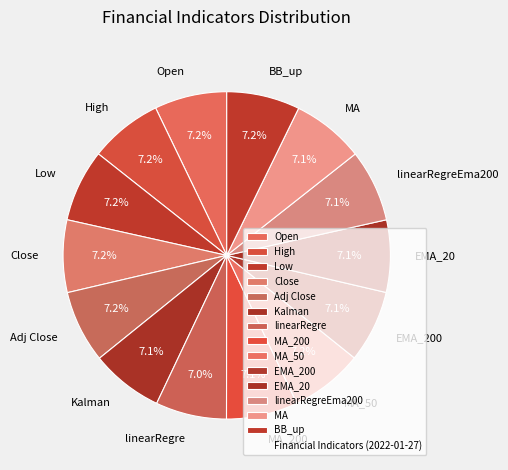

Is the sum of EMA_200 and Open greater than half?

No